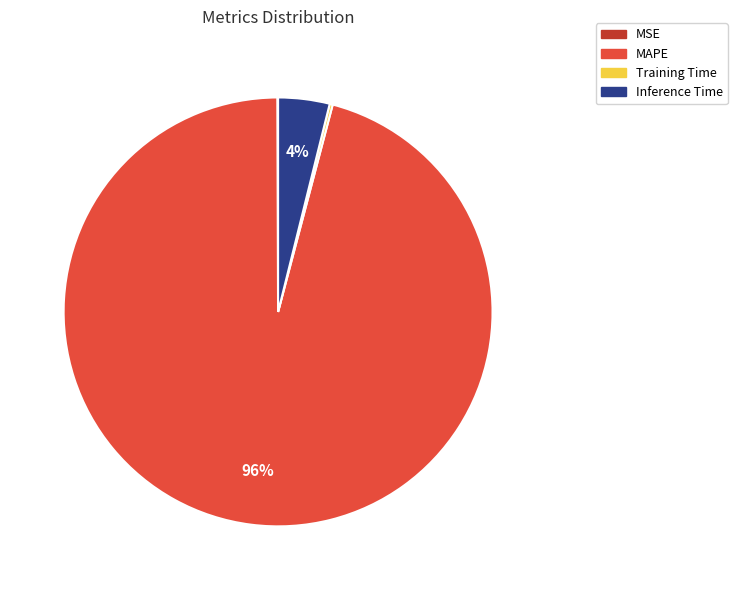

Which category has the biggest portion of the pie?

MAPE